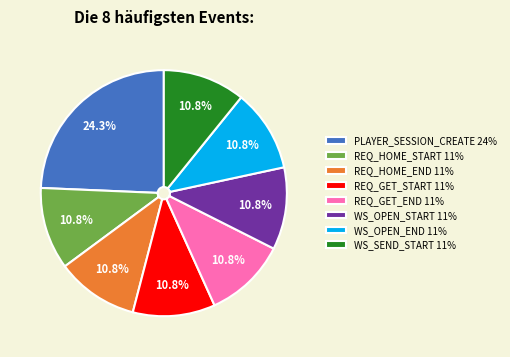

What is the total percentage of REQ_HOME_END and REQ_GET_START?

21.6%